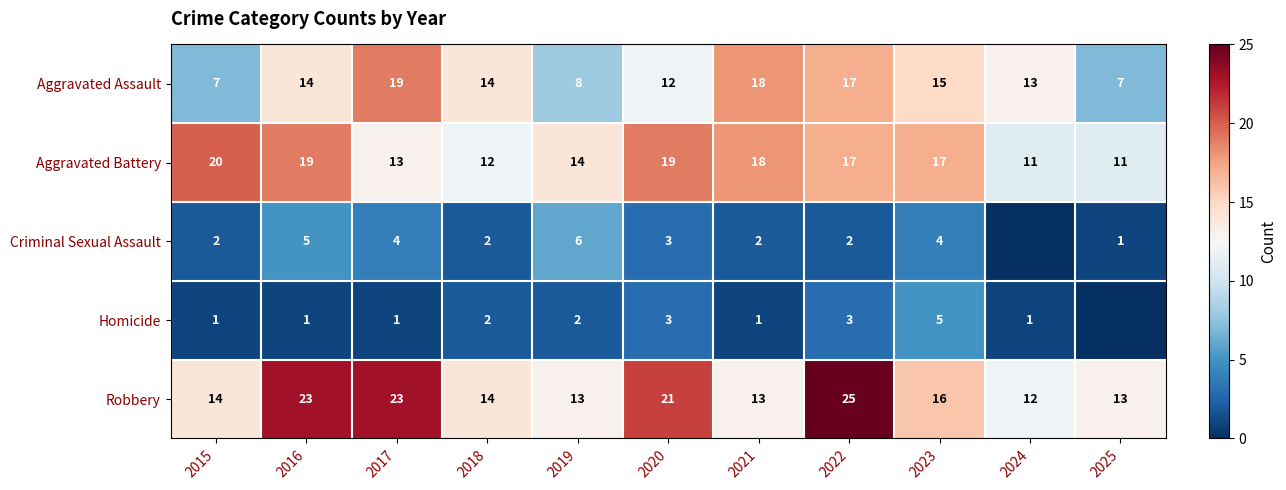

What is the approximate value of Aggravated Assault at 2022, to the nearest 10?

20